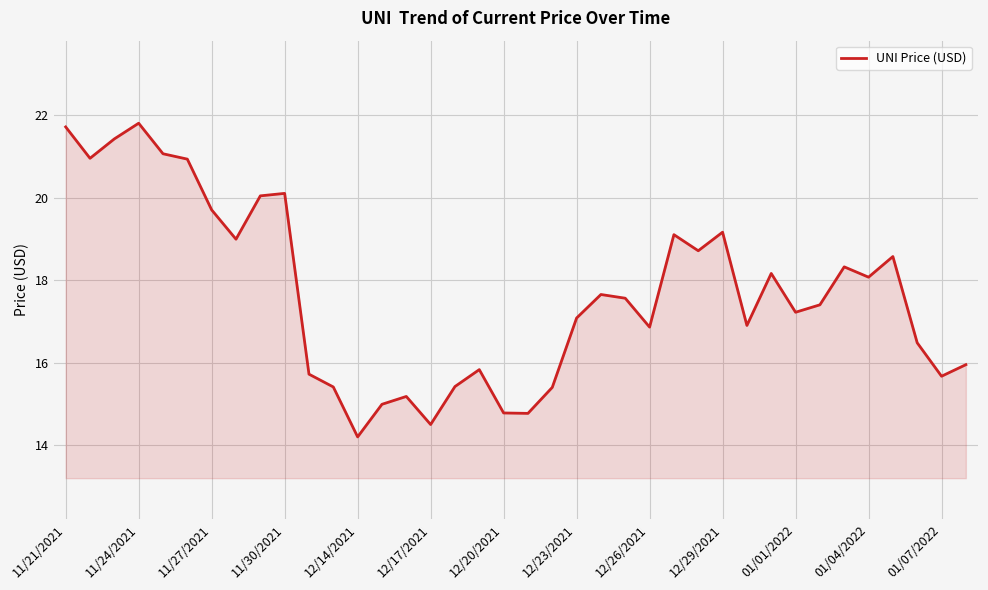

What is the maximum value shown in the chart?

21.8